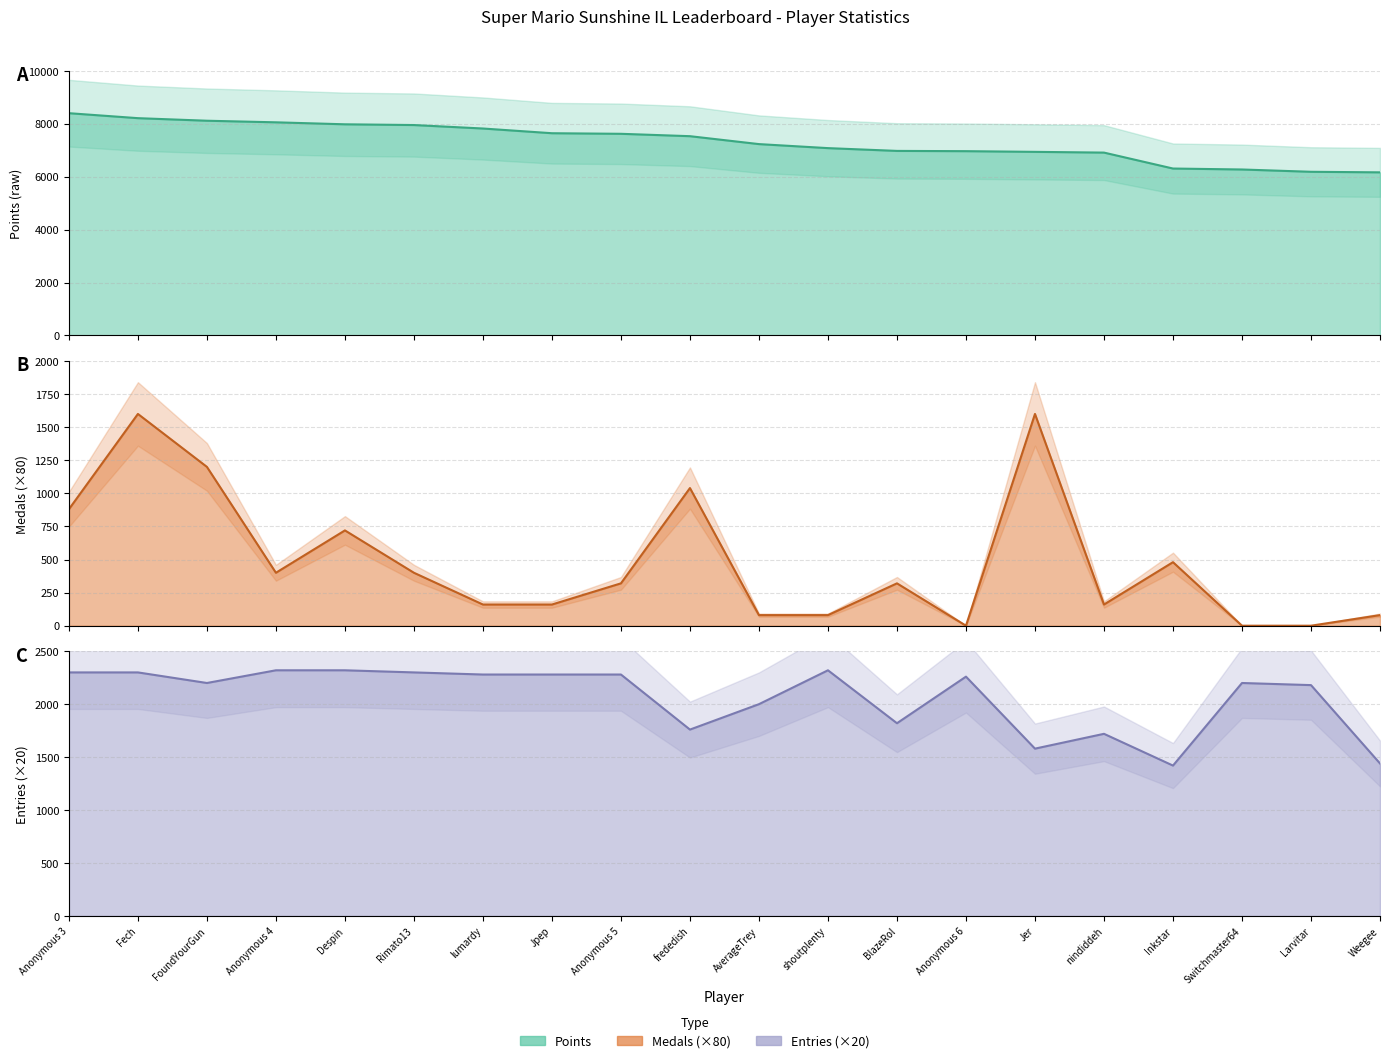

Which label corresponds to the smallest value in the chart?

Anonymous 6